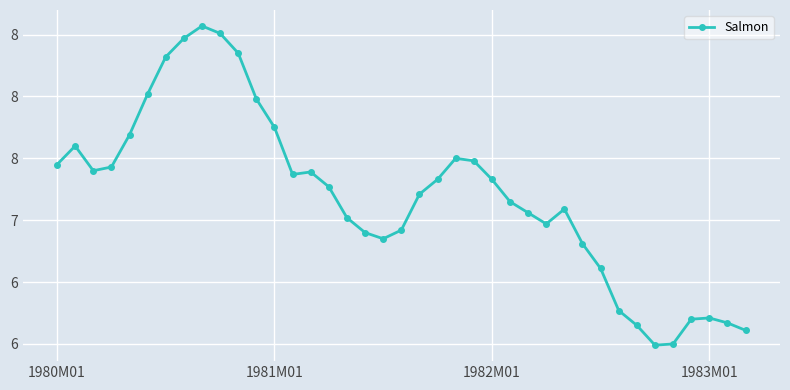

Does the chart have visible grid lines?

Yes